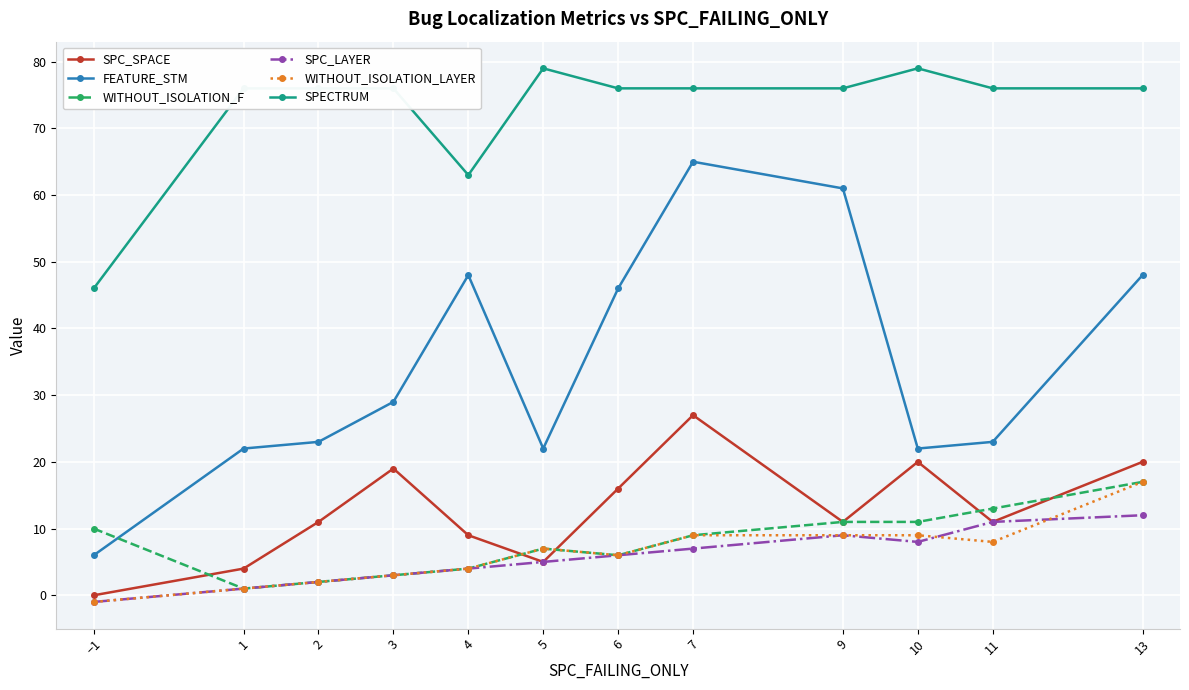

True or false: FEATURE_STM and WITHOUT_ISOLATION_LAYER cross at least once.

False